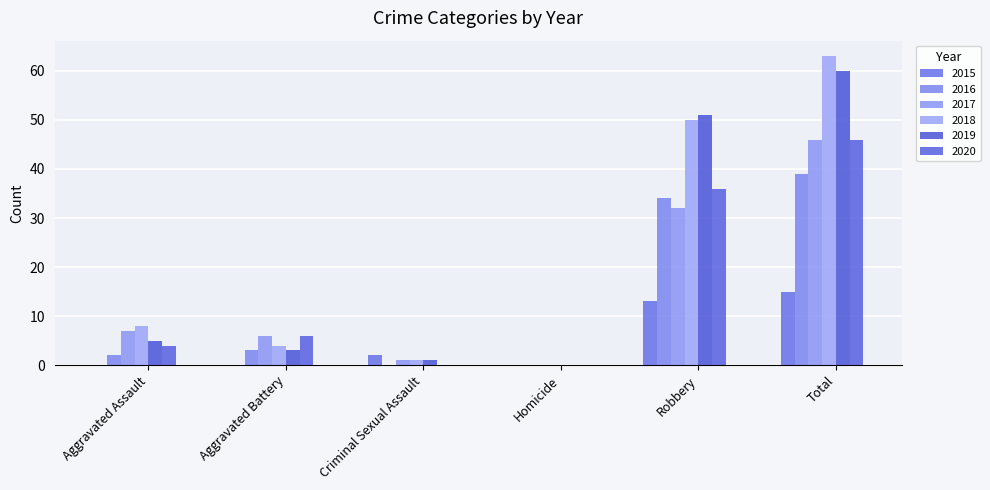

Reading right to left, list all the values displayed in this chart.

2015: 15	13	0	2	0	0
2016: 39	34	0	0	3	2
2017: 46	32	0	1	6	7
2018: 63	50	0	1	4	8
2019: 60	51	0	1	3	5
2020: 46	36	0	0	6	4